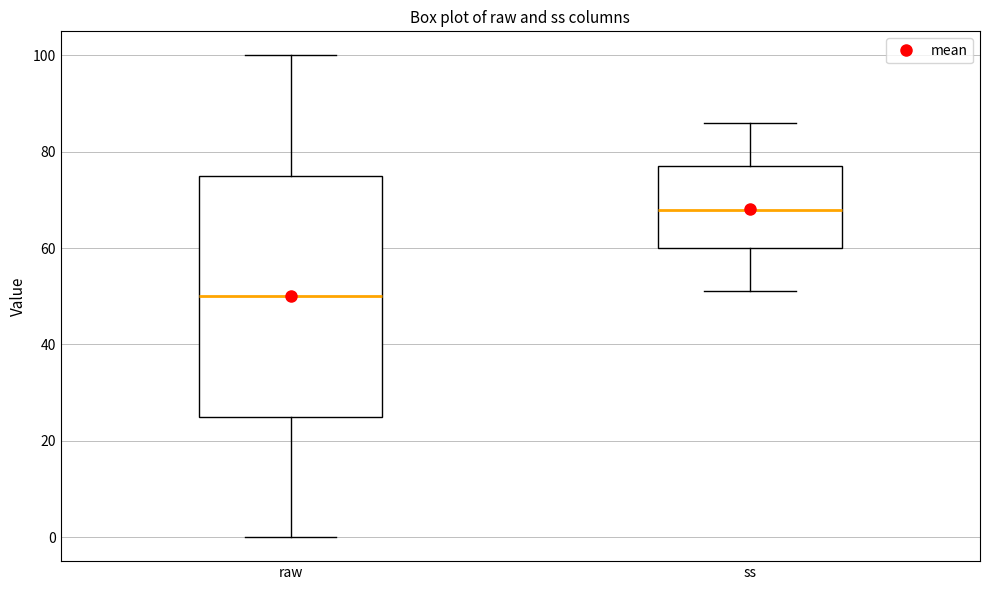

Reading left to right, read every box against the y-axis: the position of its median line, the range the box covers, and the ends of its whiskers. The values are not printed on the chart, so give them approximately, as read against the axis.

raw: median 50, box 26 to 76, whiskers 0 to 100
ss: median 68, box 60 to 78, whiskers 52 to 86